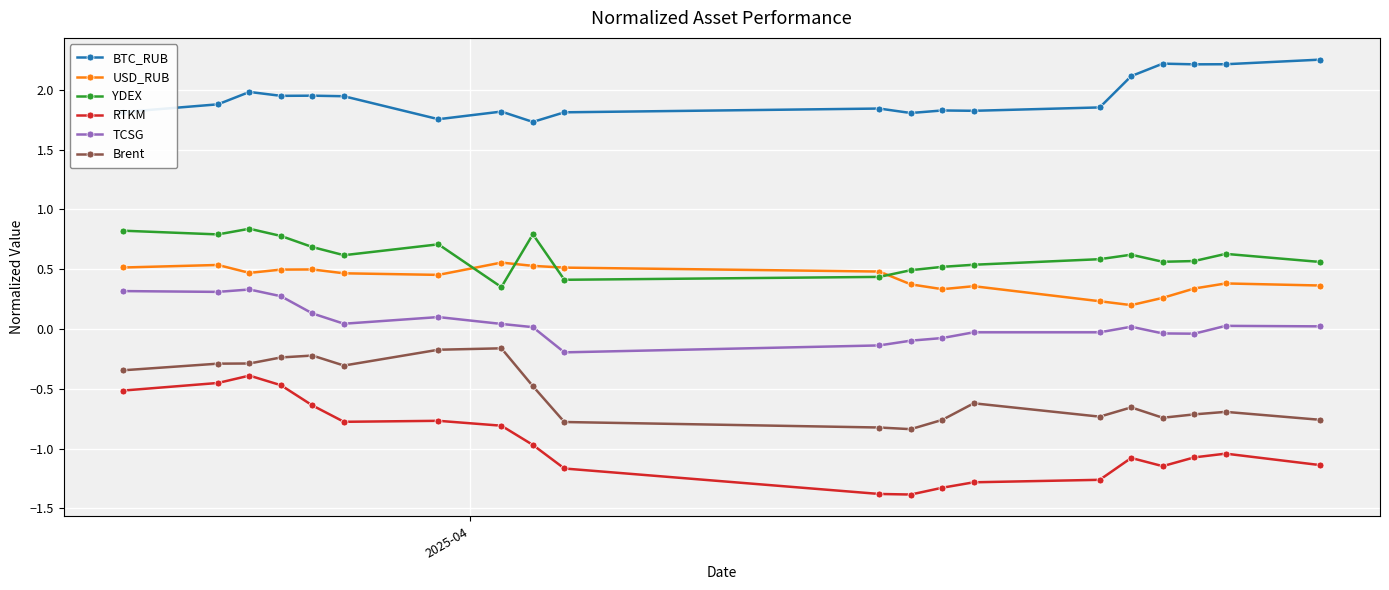

List the series in order of their peak value, highest first.

BTC_RUB, YDEX, USD_RUB, TCSG, Brent, RTKM